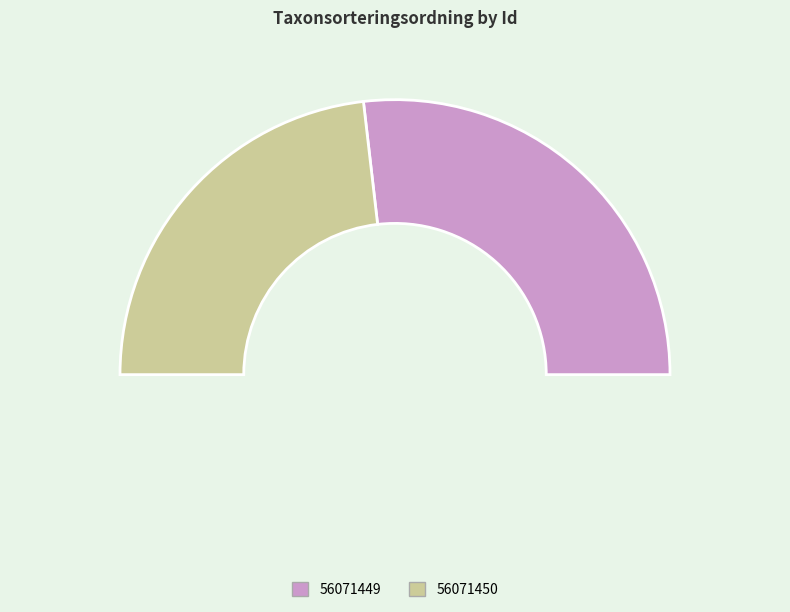

The 56071450 slice represents 53% of the pie. True or false?

False